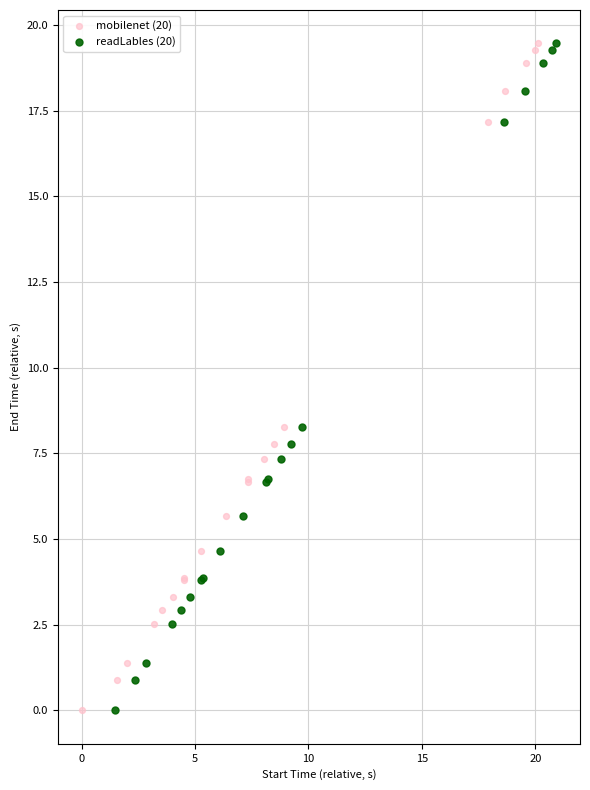

Which series has the widest spread of Y values?

readLables (20)